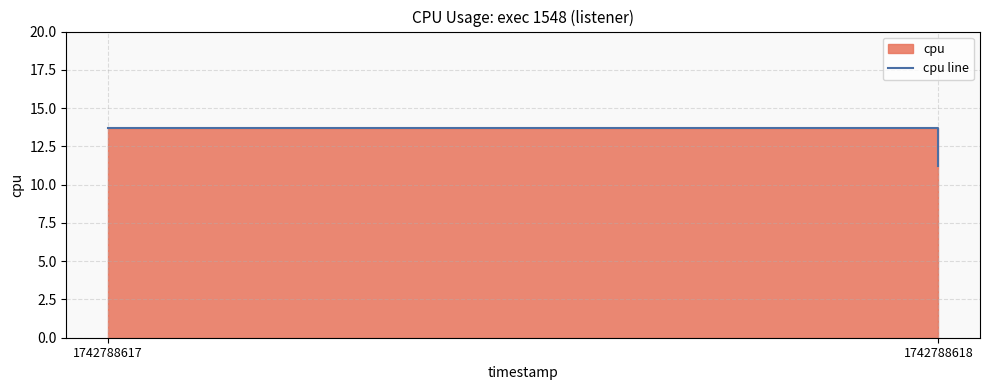

The chart shows a value of 13.7 at 1742788617. True or false?

True